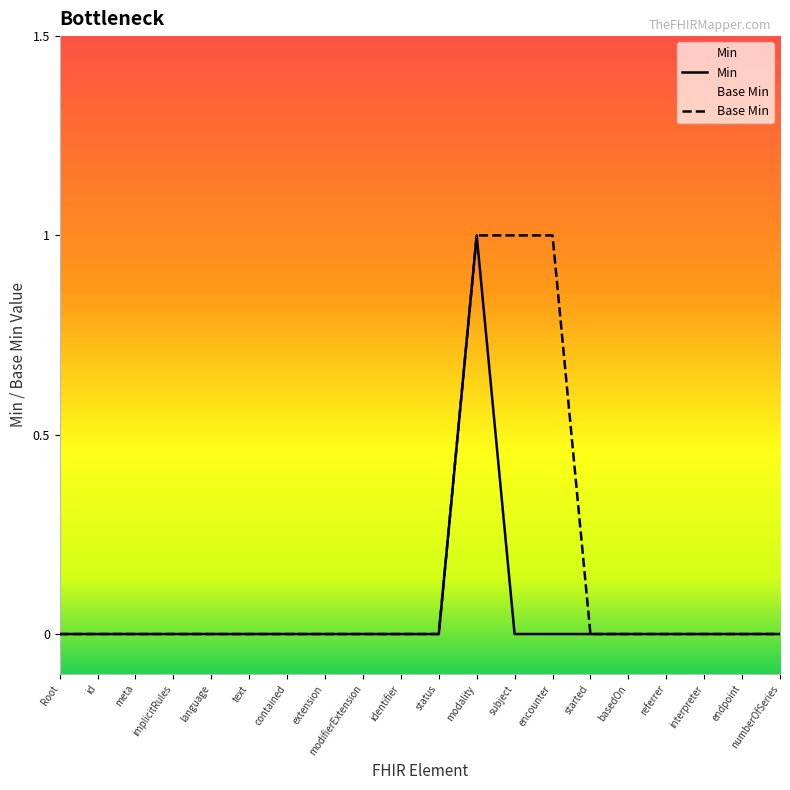

At which category is the sum across all series the highest?

modality